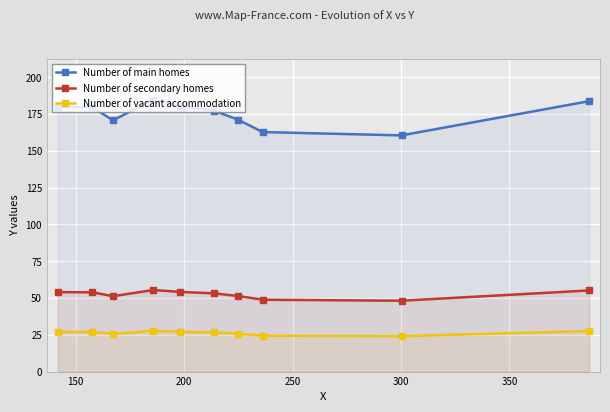

Rank the series by their maximum value, from lowest to highest.

Number of vacant accommodation, Number of secondary homes, Number of main homes